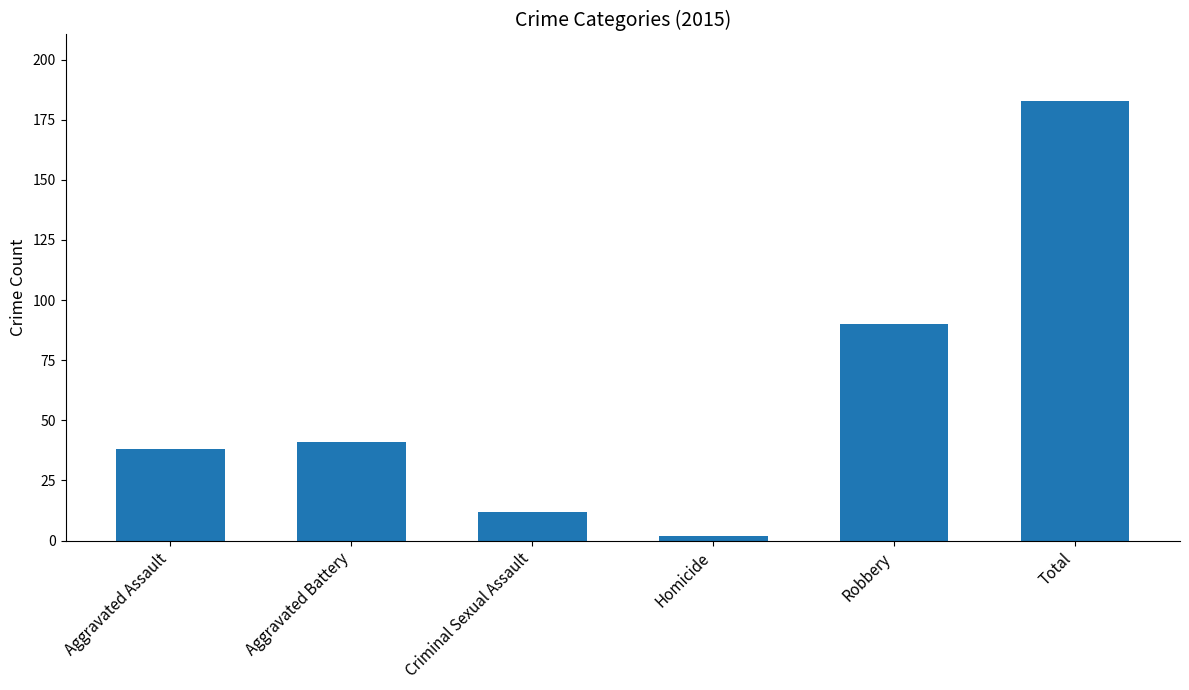

What is the value of the 1st bar from the left?

38